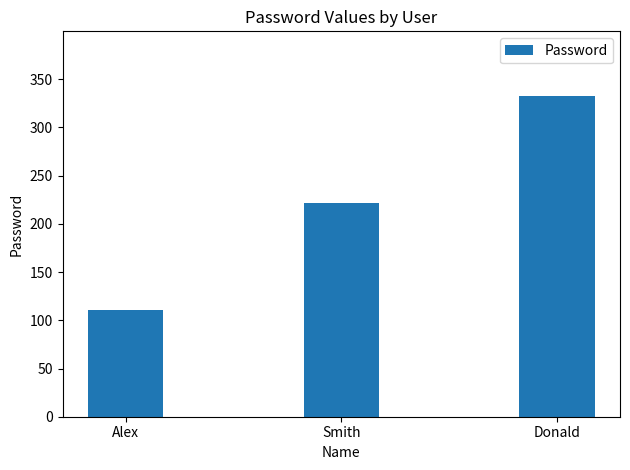

Rank the categories by value from highest to lowest.

Donald, Smith, Alex